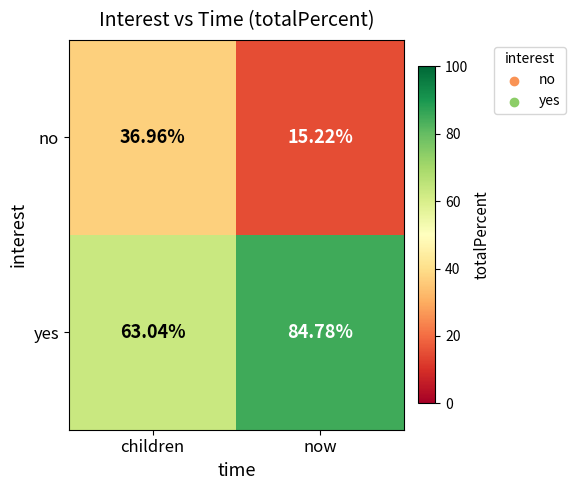

Where does the no series first go above 36?

children